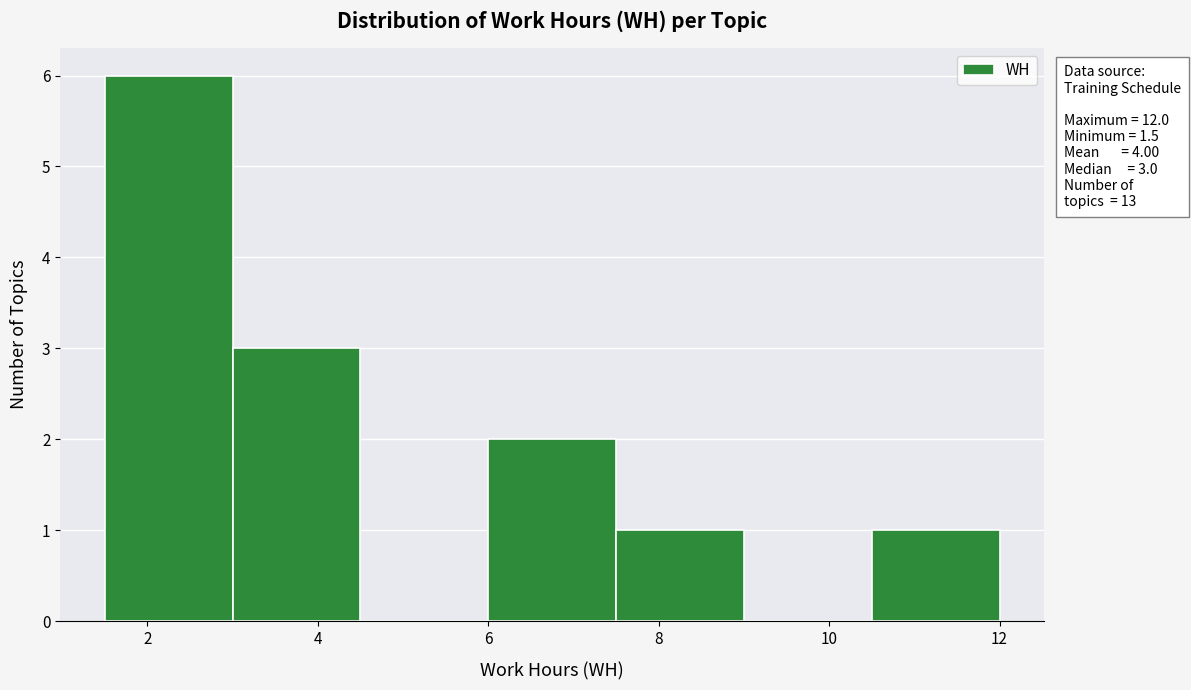

Which range on the x-axis has the tallest bar?

1.5 to 3.0